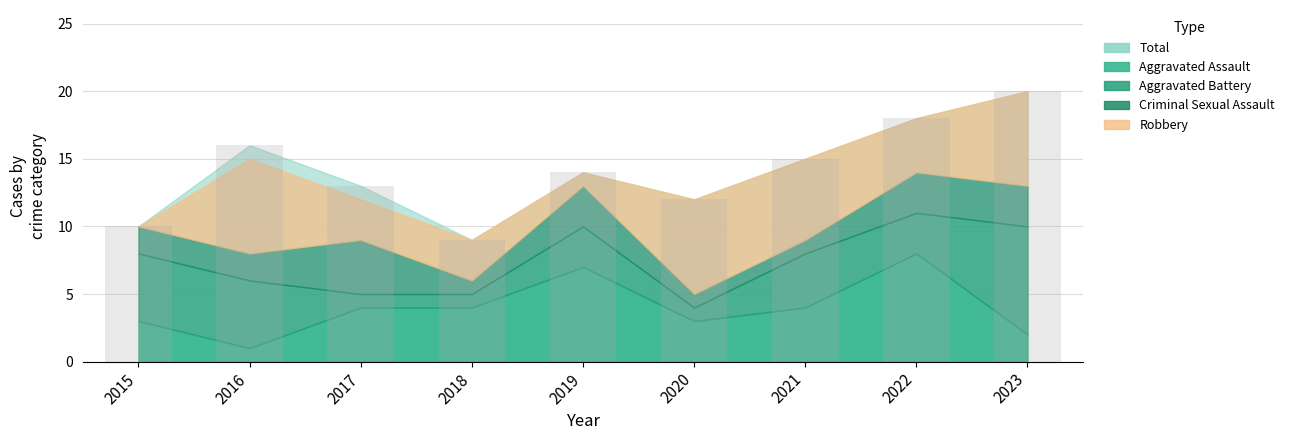

Between 2020 and 2018, which is larger?

2020